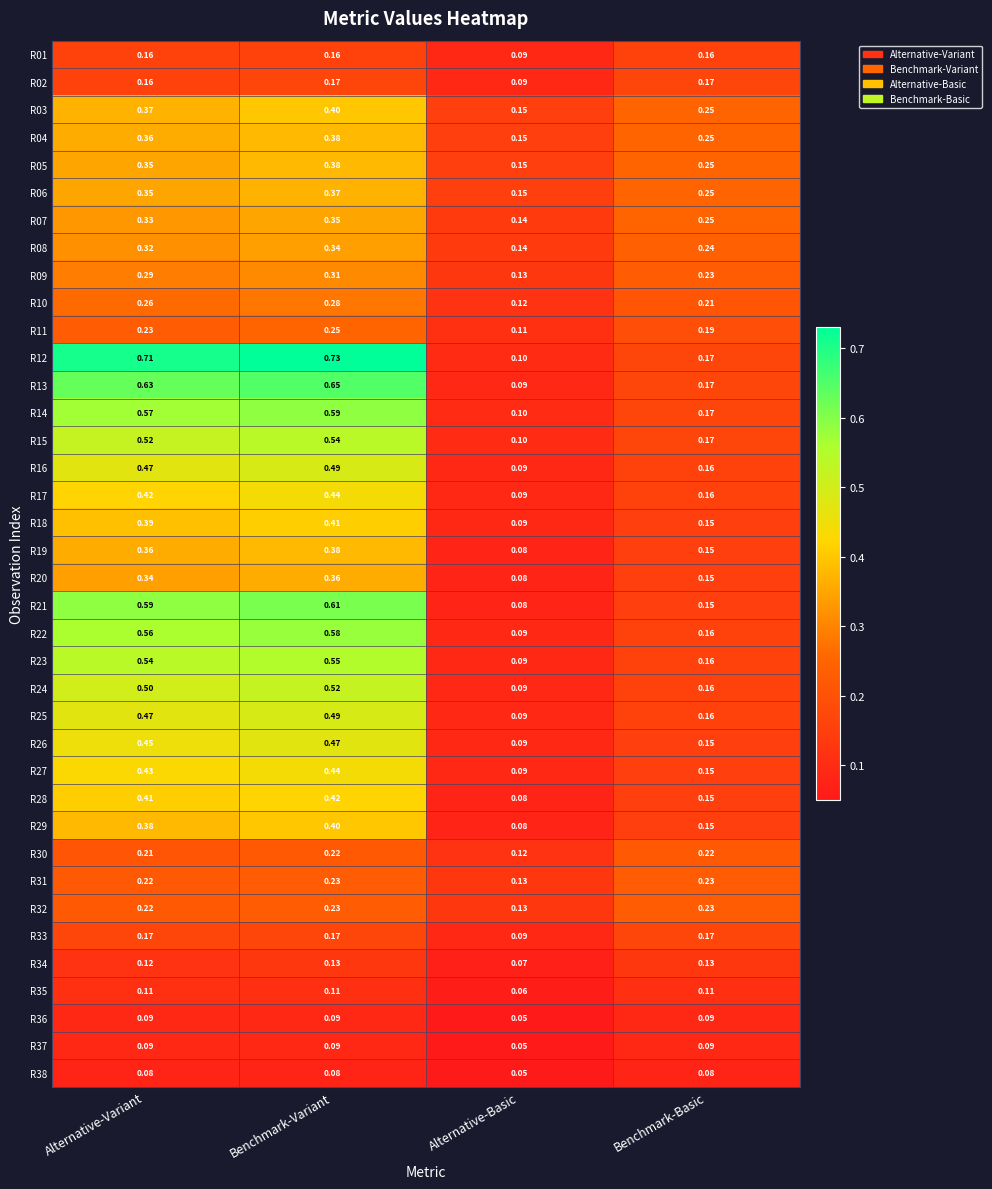

Is the value of R17 at Alternative-Basic greater than the value of R02 at Benchmark-Variant?

No